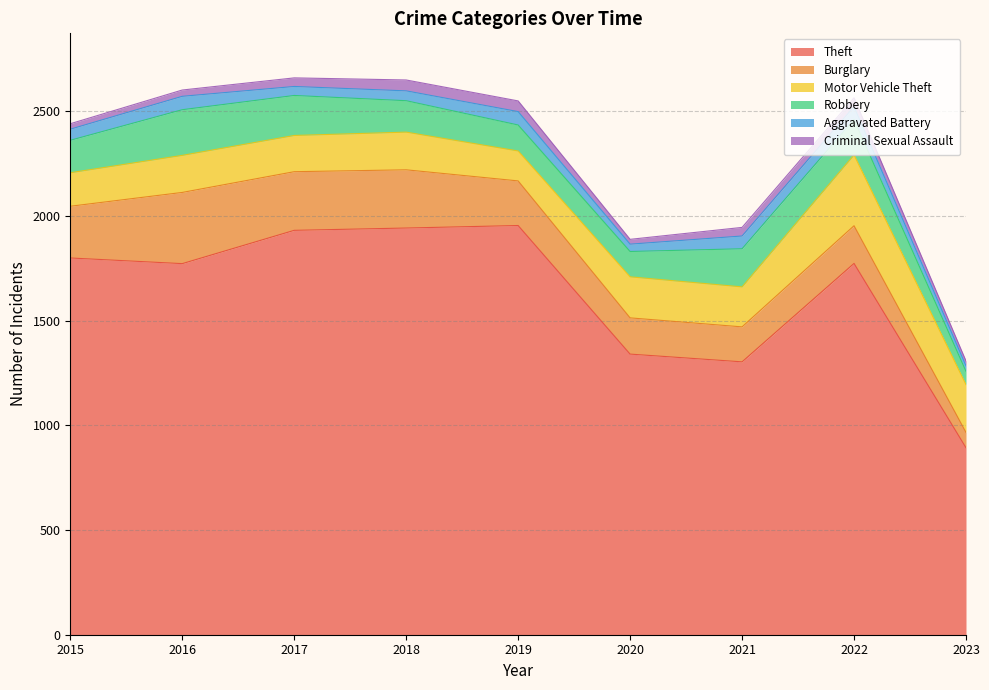

What is the difference between the maximum and minimum values in the Criminal Sexual Assault series?

29